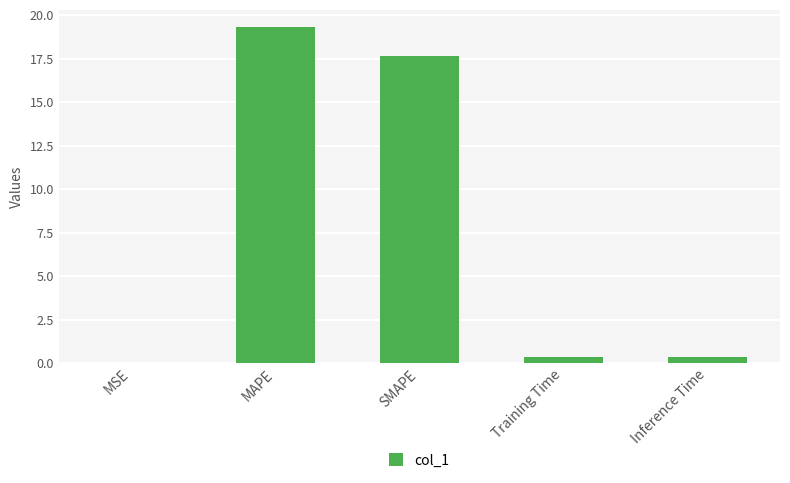

What is the approximate value at SMAPE?

17.6